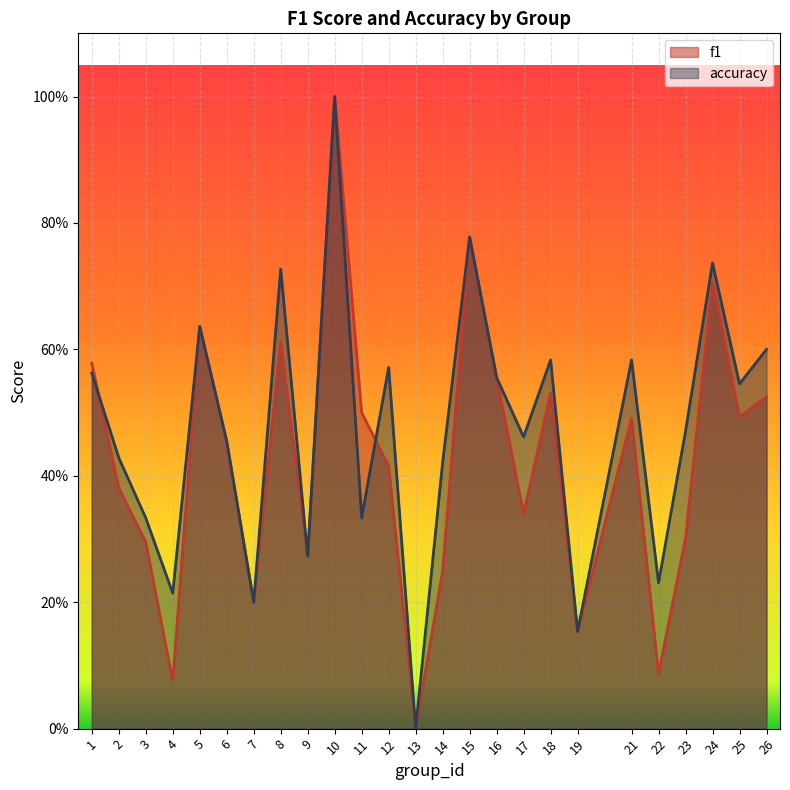

Where do f1 and accuracy first cross each other?

1 and 2